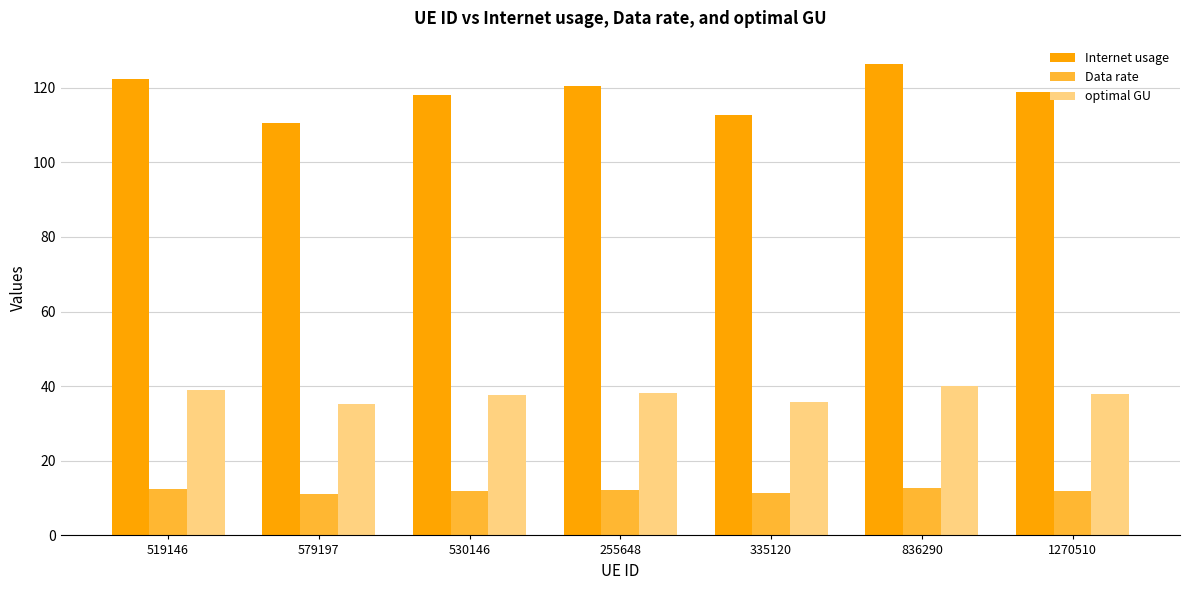

What is the sum of all Data rate values?

83.9